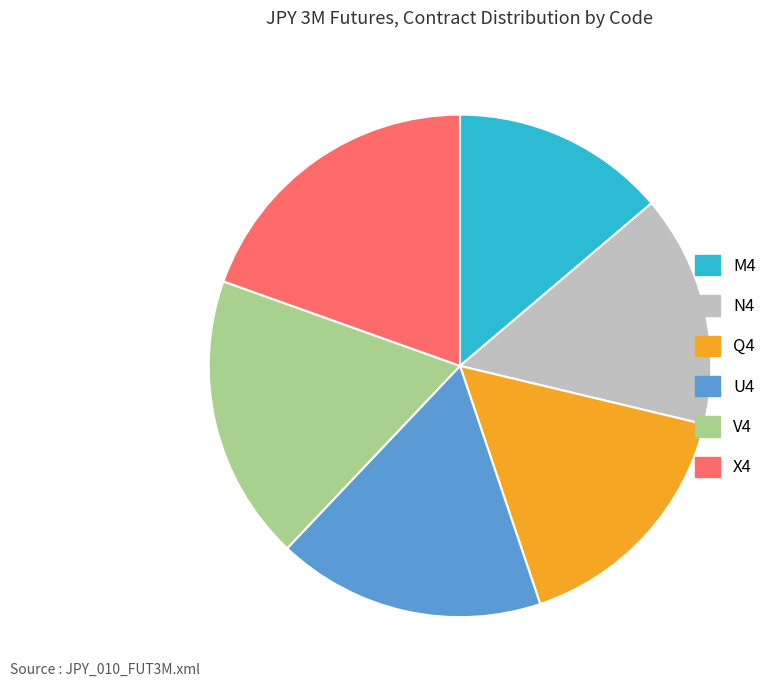

What is the smallest slice in the pie chart?

M4